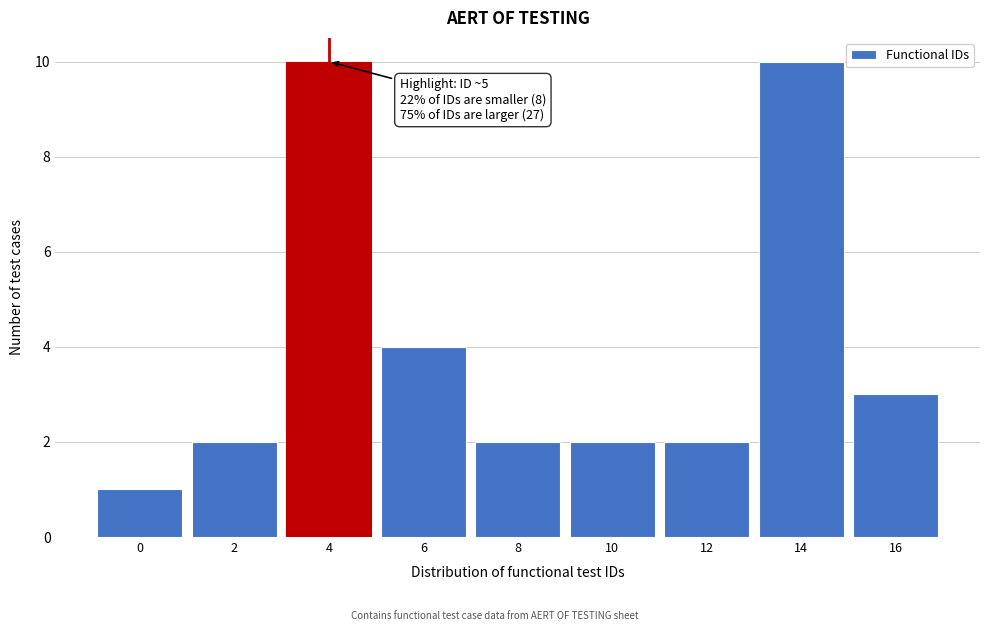

Reading right to left, list all the values displayed in this chart.

3	10	2	2	2	4	10	2	1